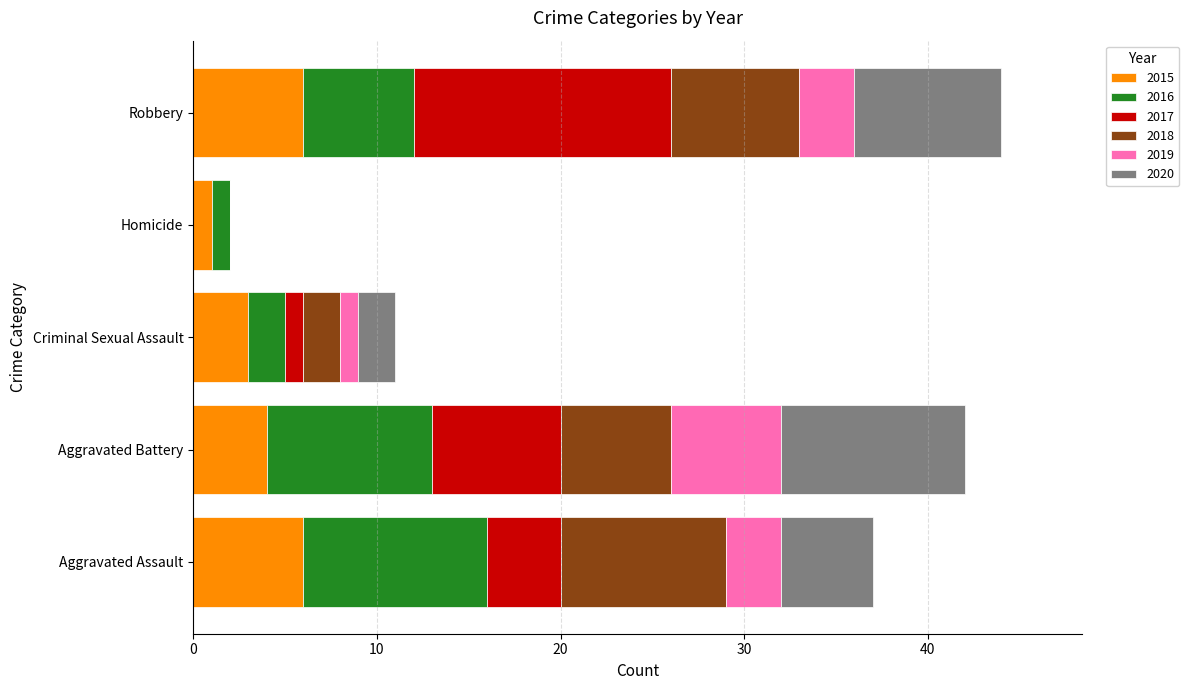

What is the maximum value for 2015?

6